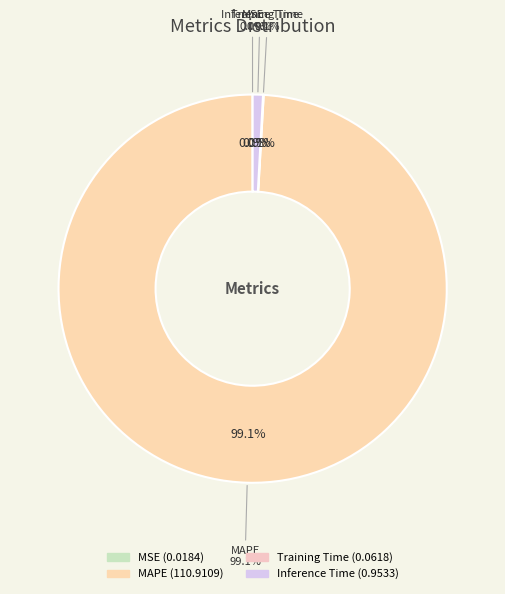

Between Inference Time and MSE, which is larger?

Inference Time